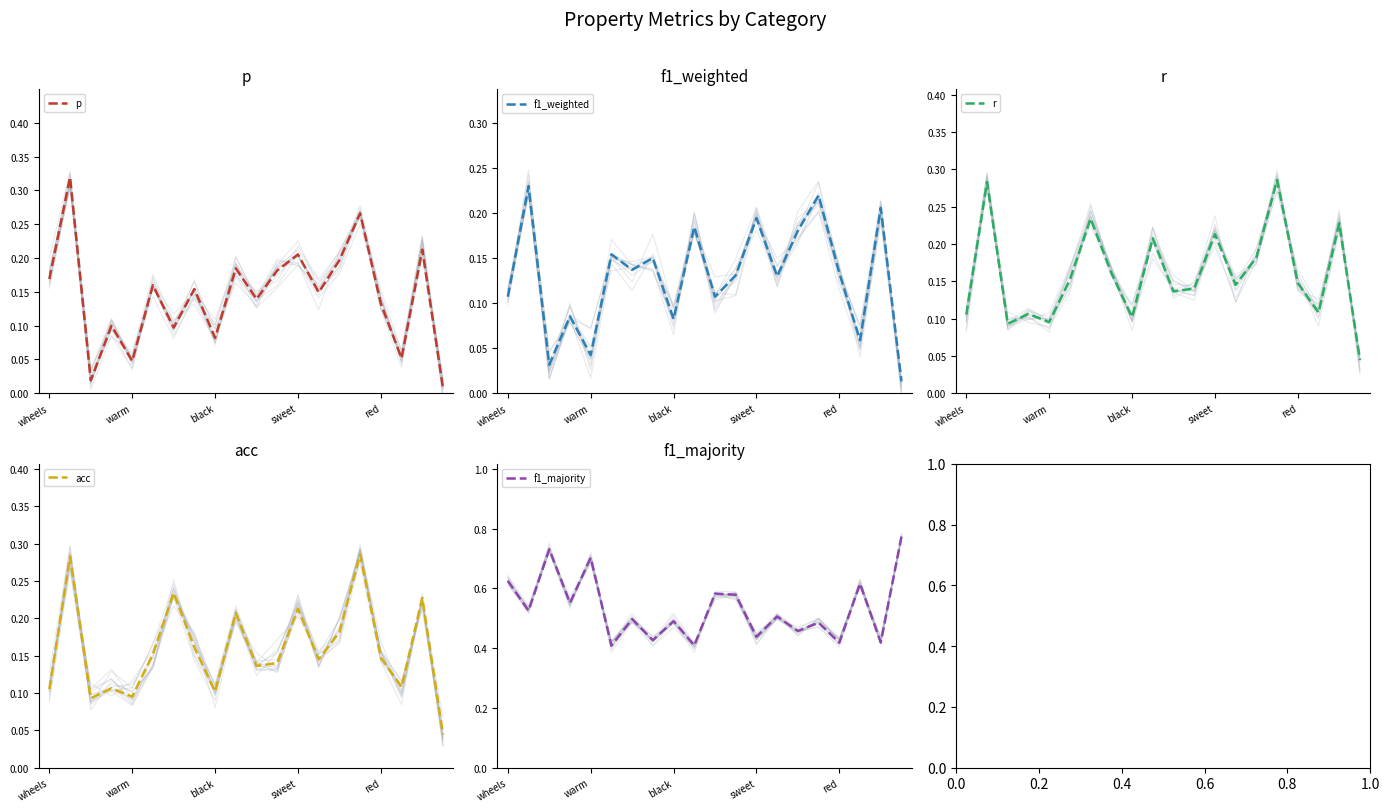

What is the value of the f1_majority point at the 19th from the left?

0.4